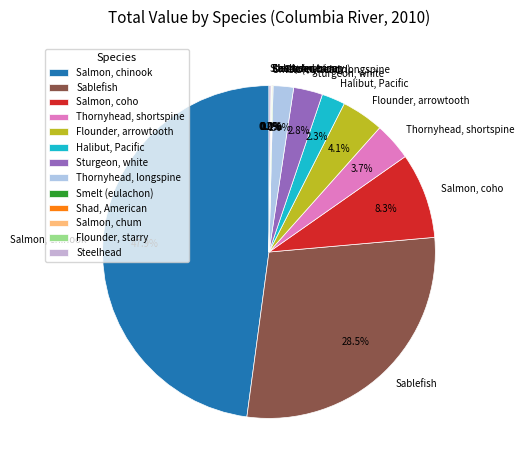

What is the ratio of the value at Flounder, arrowtooth to the value at Halibut, Pacific?

1.8